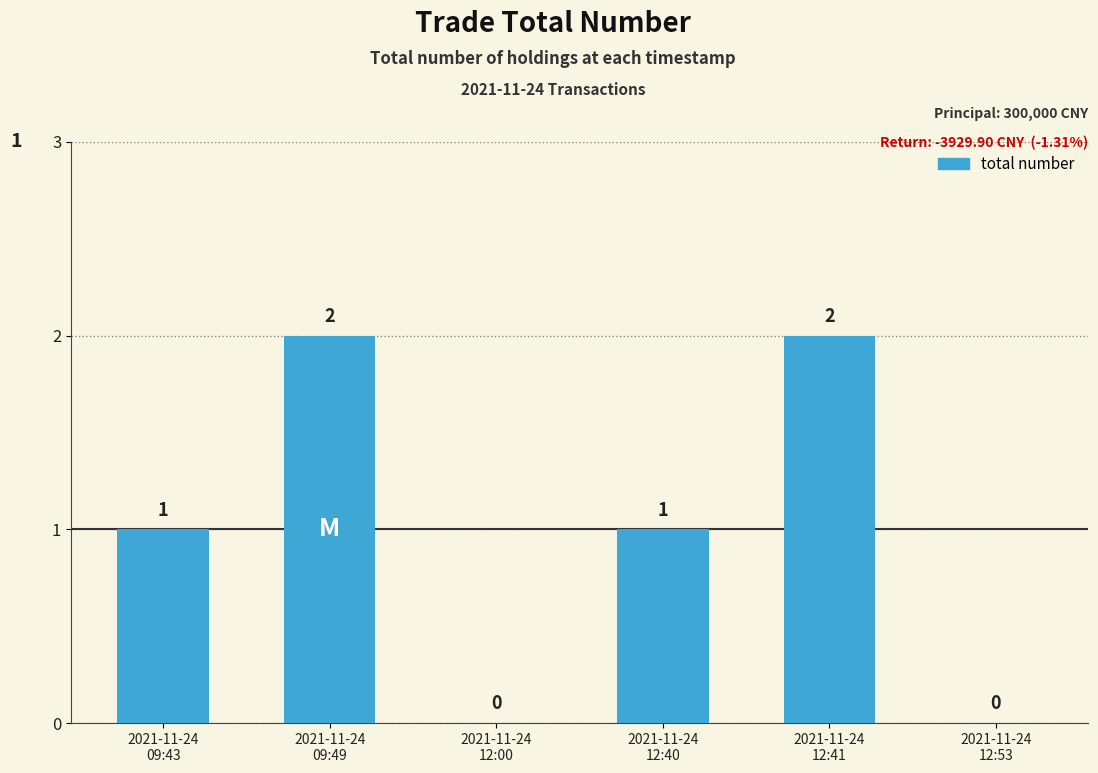

What is the sum of all values?

6